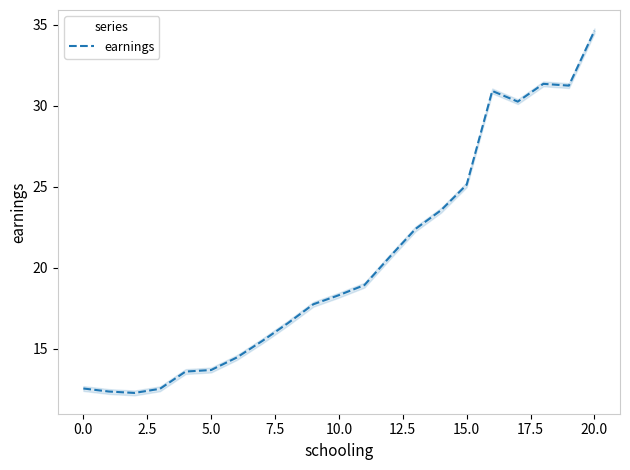

Which category has the highest value in the earnings series?

20.0